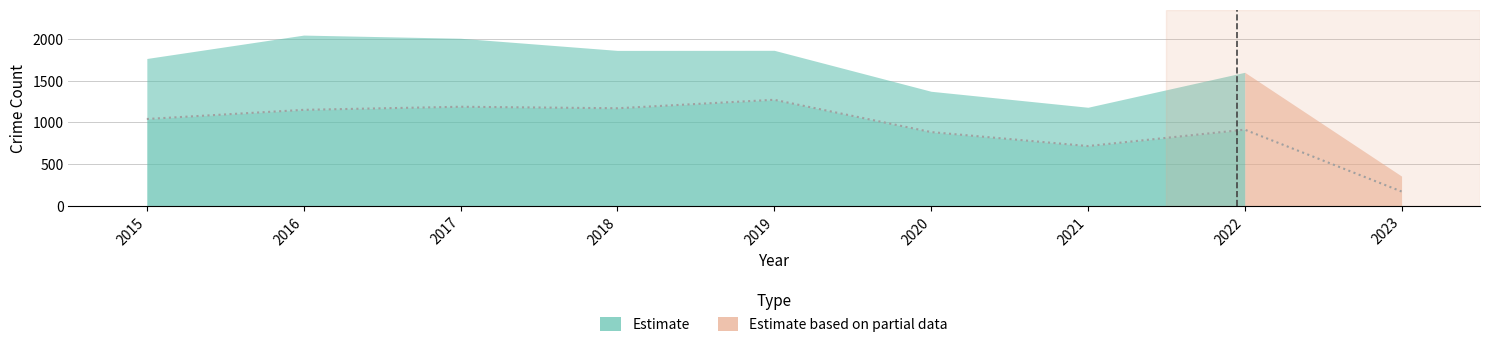

What is the sum of all values?

8505